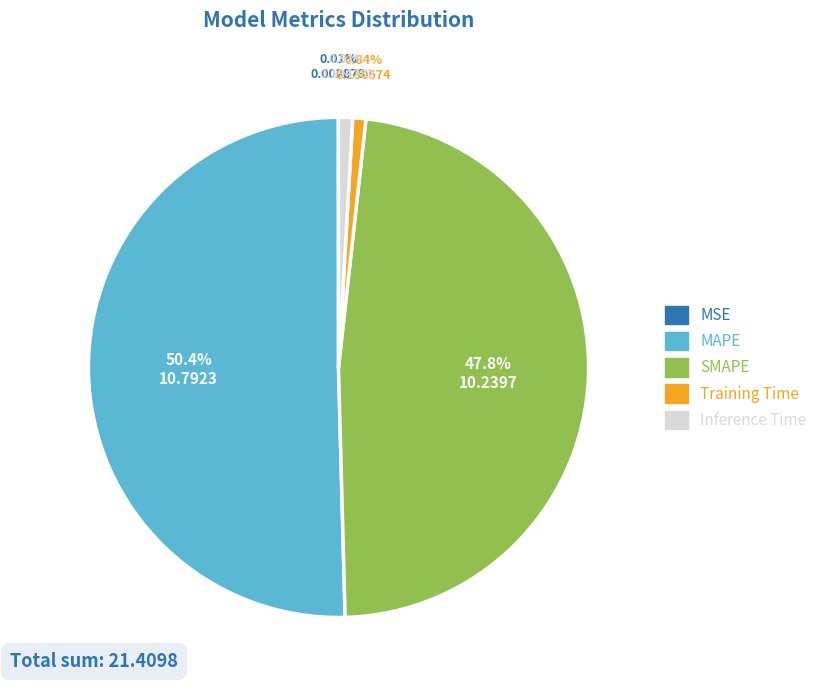

What is the majority slice?

MAPE